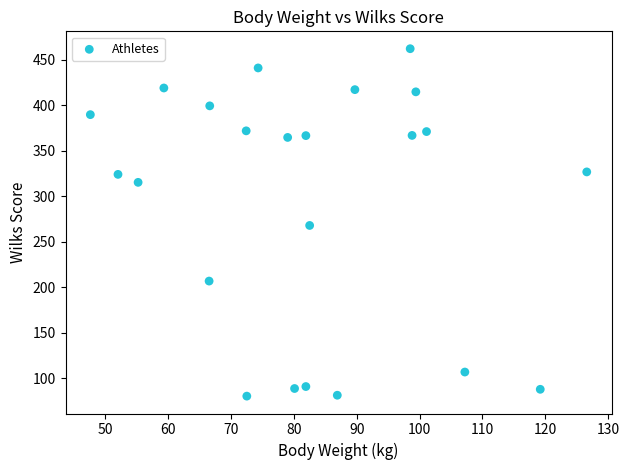

What is the range of X values (max minus min)?

79.0